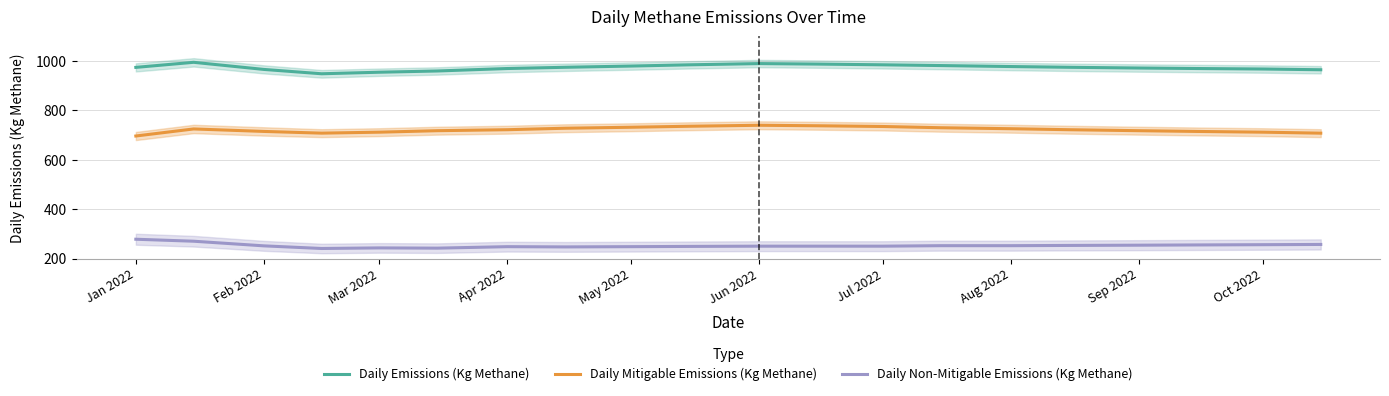

Is it true that Daily Non-Mitigable Emissions (Kg Methane) equals 250.0 at Jun 2022?

True